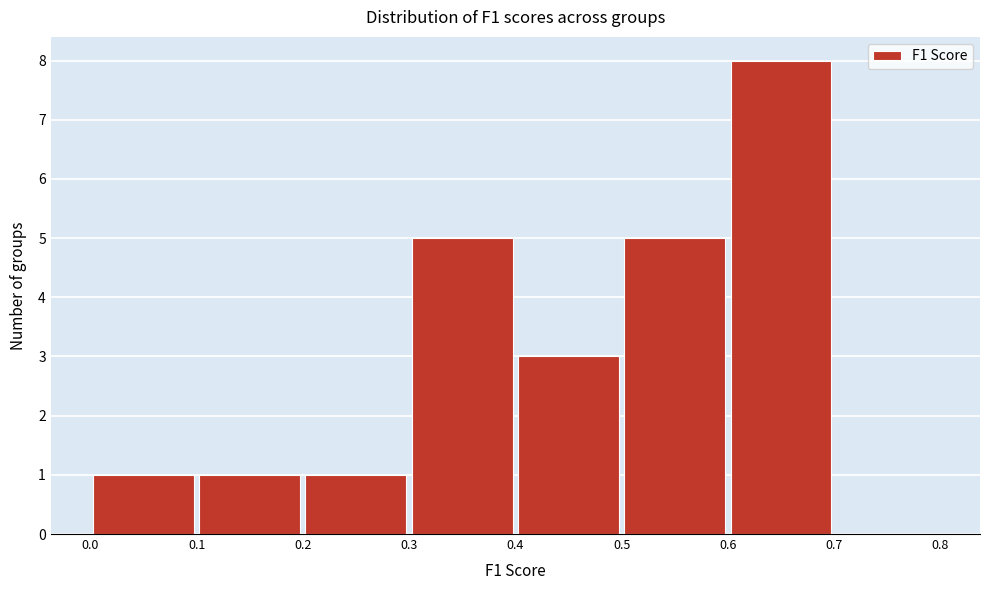

What is the height of the bar covering 0.6 to 0.7 on the x-axis? The values are not printed on the chart, so give them approximately, as read against the axis.

8